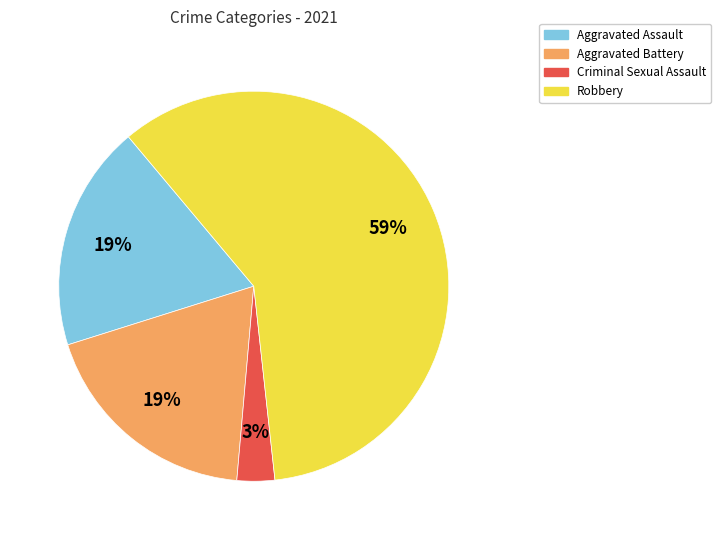

What is the smallest slice in the pie chart?

Criminal Sexual Assault